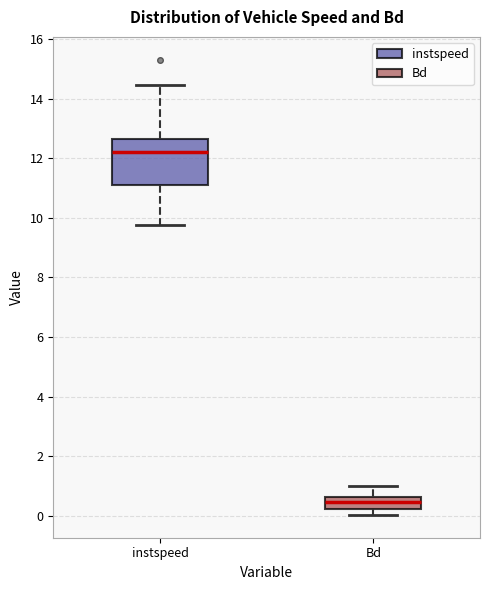

Which box has the highest median line?

instspeed